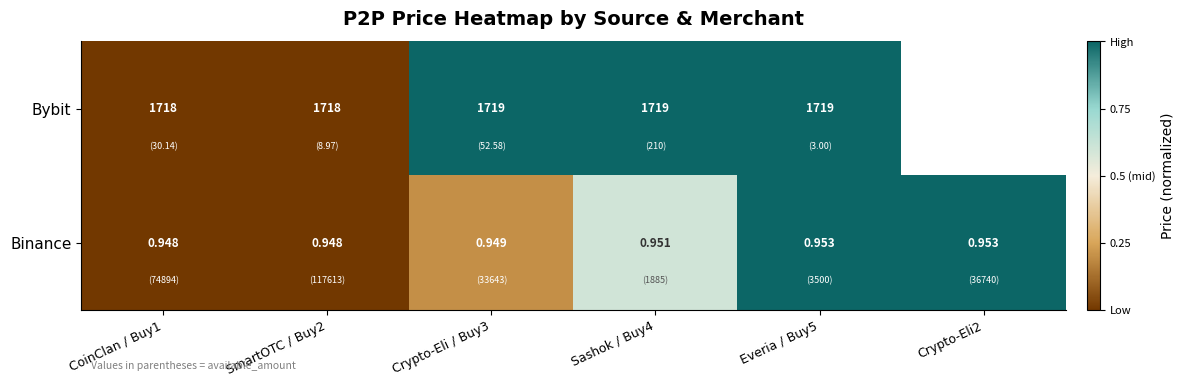

Rank the series at CoinClan / Buy1 from highest to lowest value.

Bybit, Binance